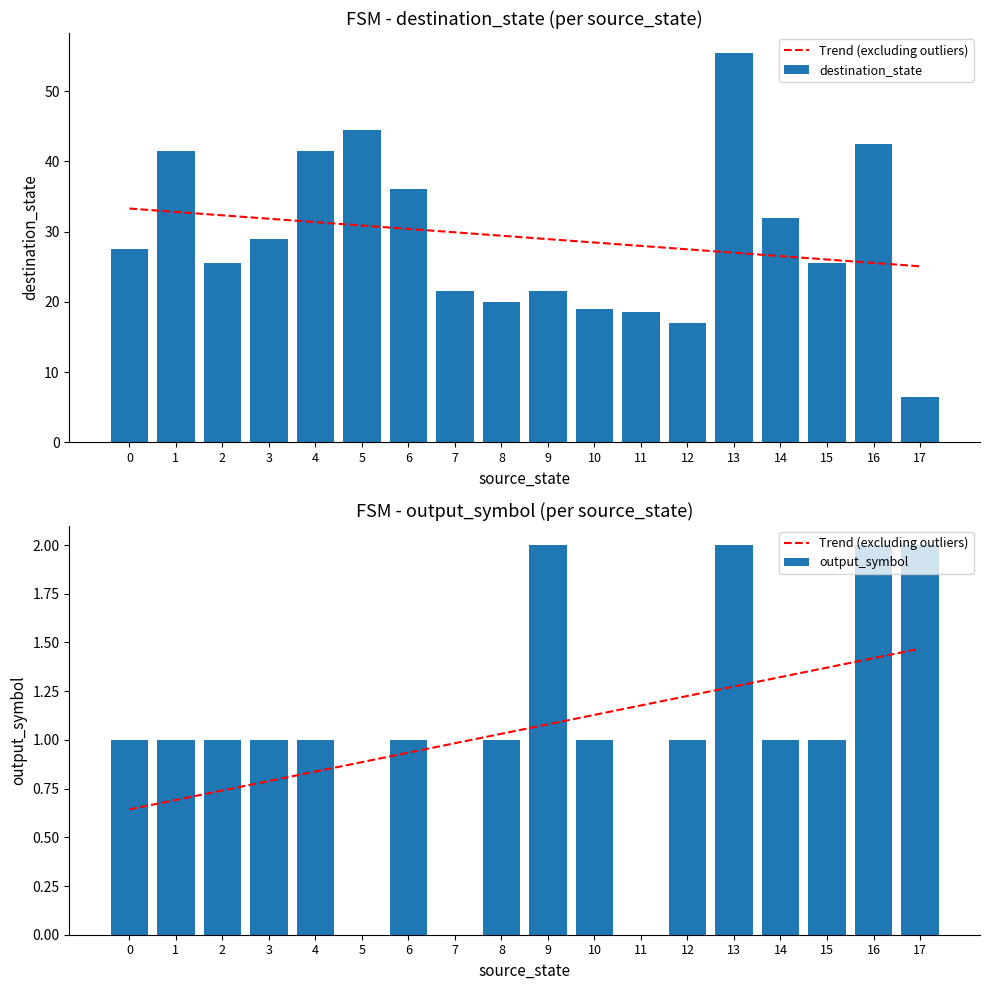

Reading left to right, transcribe all the data shown in this chart.

Trend (excluding outliers): 0=0.6	1=0.7	2=0.7	3=0.8	4=0.8	5=0.9	6=0.9	7=1.0	8=1.0	9=1.1	10=1.1	11=1.2	12=1.2	13=1.3	14=1.3	15=1.4	16=1.4	17=1.5
destination_state: 0=27.5	1=41.5	2=25.5	3=29.0	4=41.5	5=44.5	6=36.0	7=21.5	8=20.0	9=21.5	10=19.0	11=18.5	12=17.0	13=55.5	14=32.0	15=25.5	16=42.5	17=6.5
output_symbol: 0=1.0	1=1.0	2=1.0	3=1.0	4=1.0	5=0.0	6=1.0	7=0.0	8=1.0	9=2.0	10=1.0	11=0.0	12=1.0	13=2.0	14=1.0	15=1.0	16=2.0	17=2.0